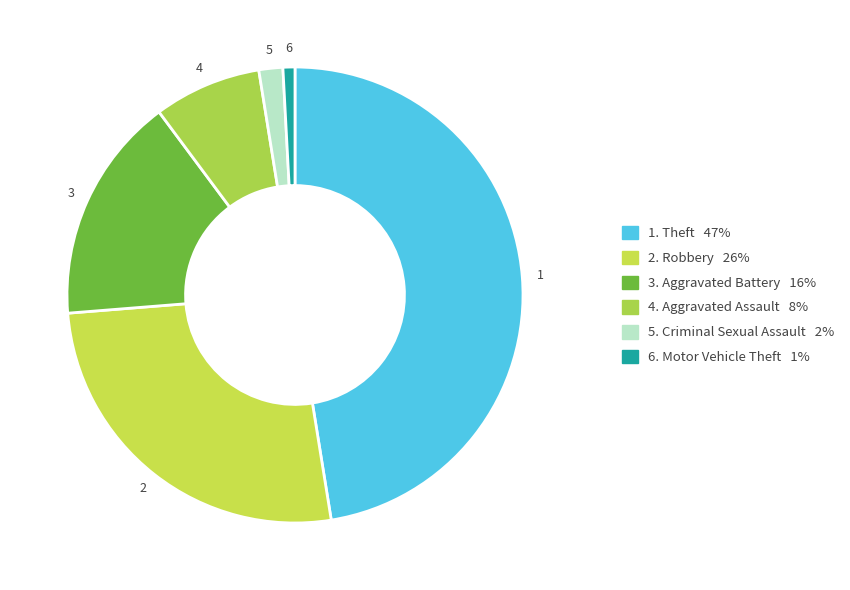

How many segments does this pie chart have?

6